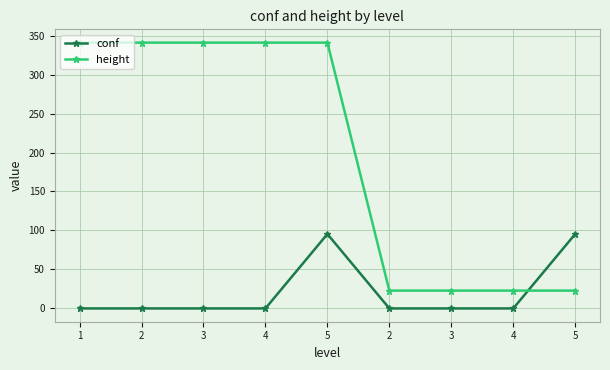

Where is height nearest to the value 182?

1